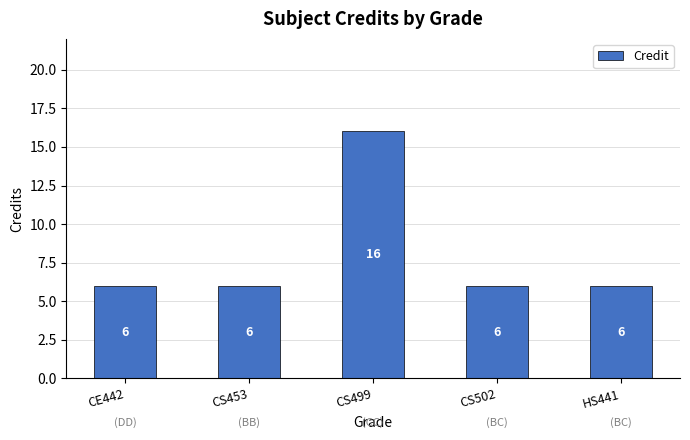

How many values exceed 6?

1